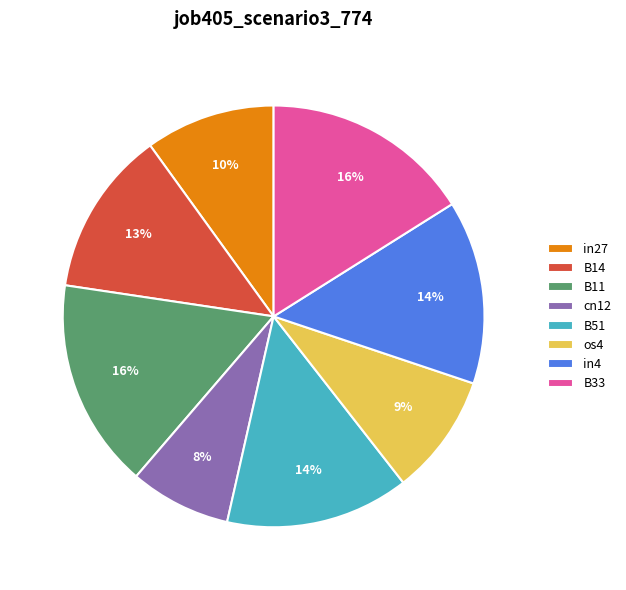

Combined, do B51 and B11 account for over 50%?

No